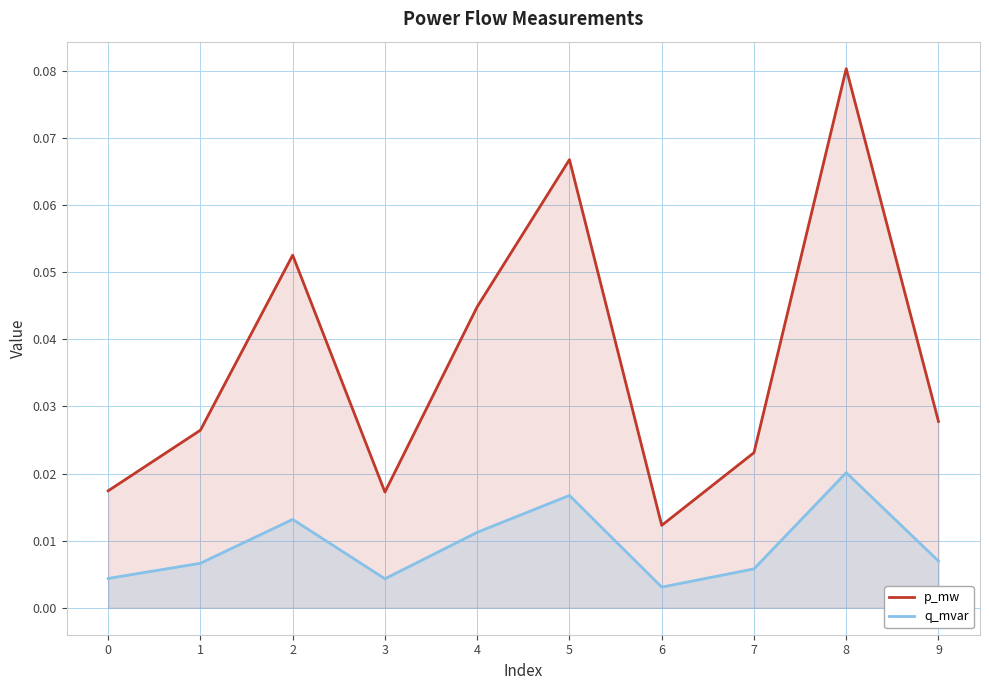

What are all the series names shown in the legend?

p_mw, q_mvar